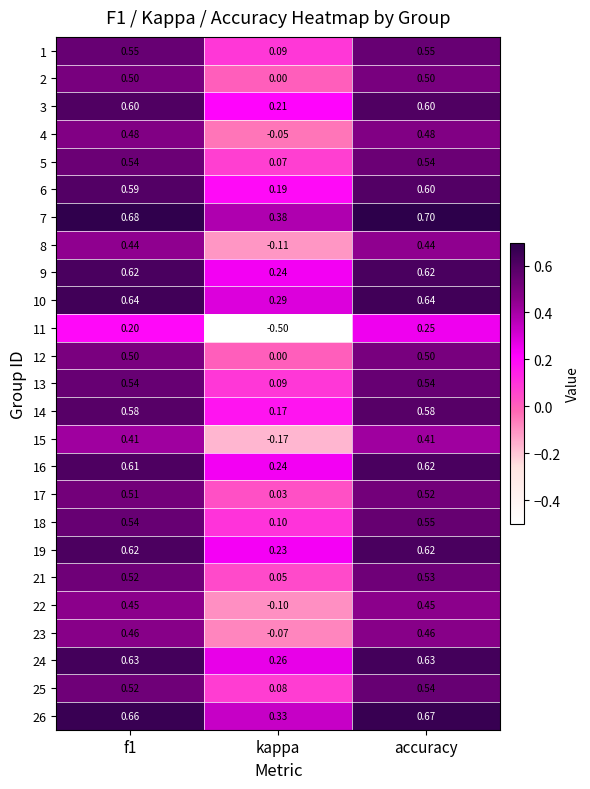

At which label is 17 closest to 0?

kappa